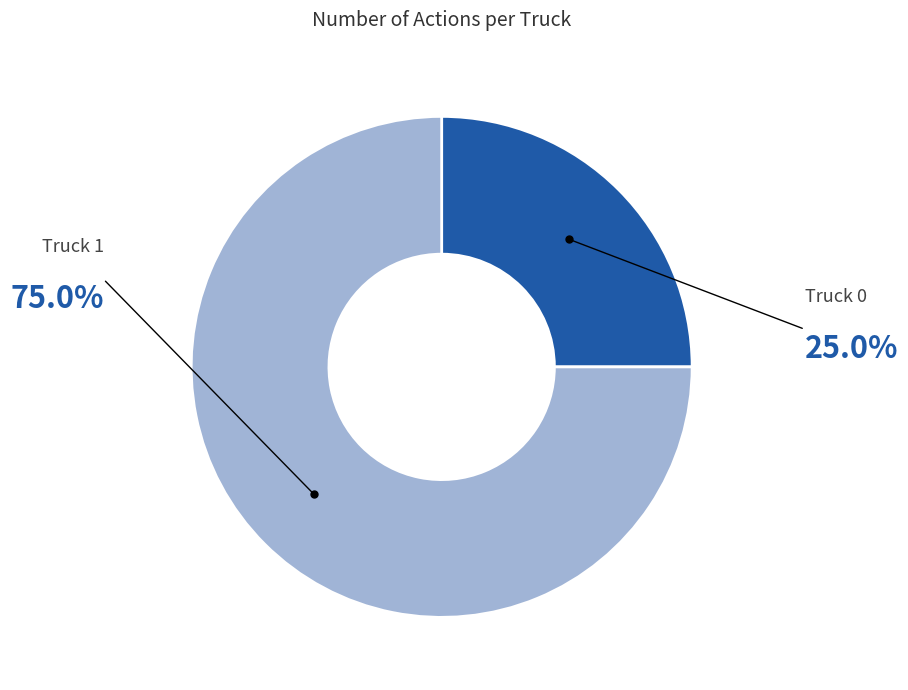

How many slices are in this pie chart?

2